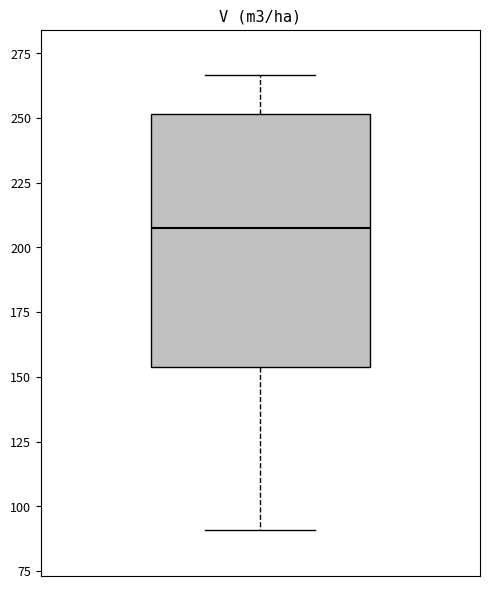

Where is the upper edge of the box on the y-axis? The values are not printed on the chart, so give them approximately, as read against the axis.

250